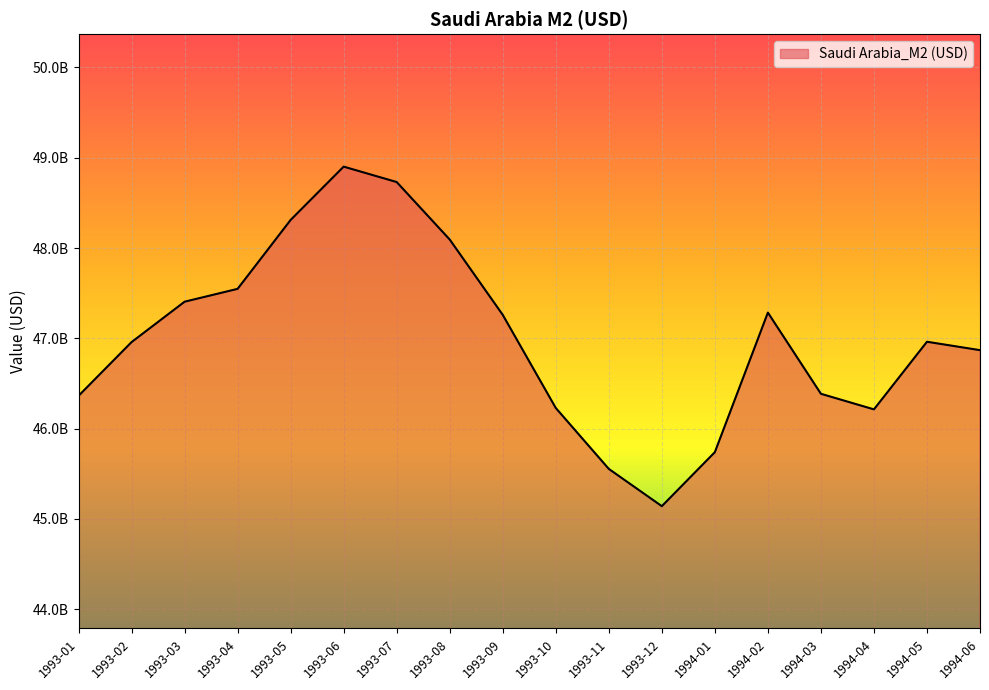

Does the chart display data point markers on the line(s)?

No